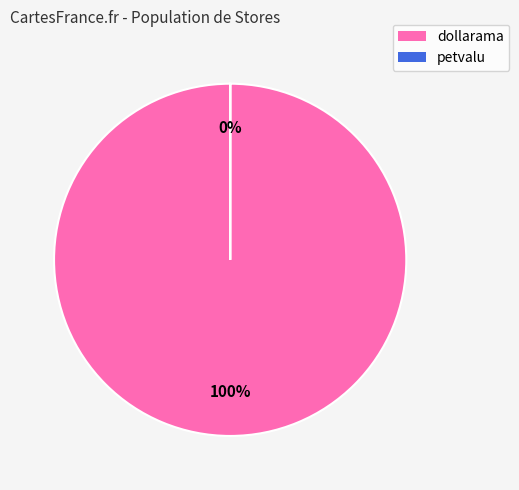

Which slice is the smallest?

petvalu